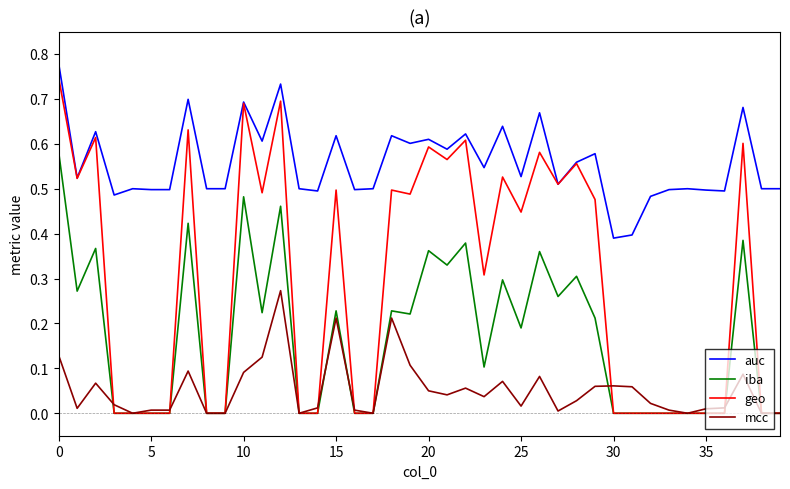

Which series has the largest range (max minus min)?

geo